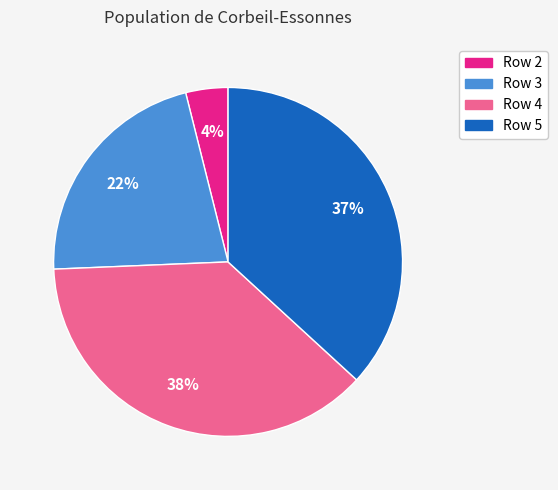

Between Row 4 and Row 3, which is larger?

Row 4